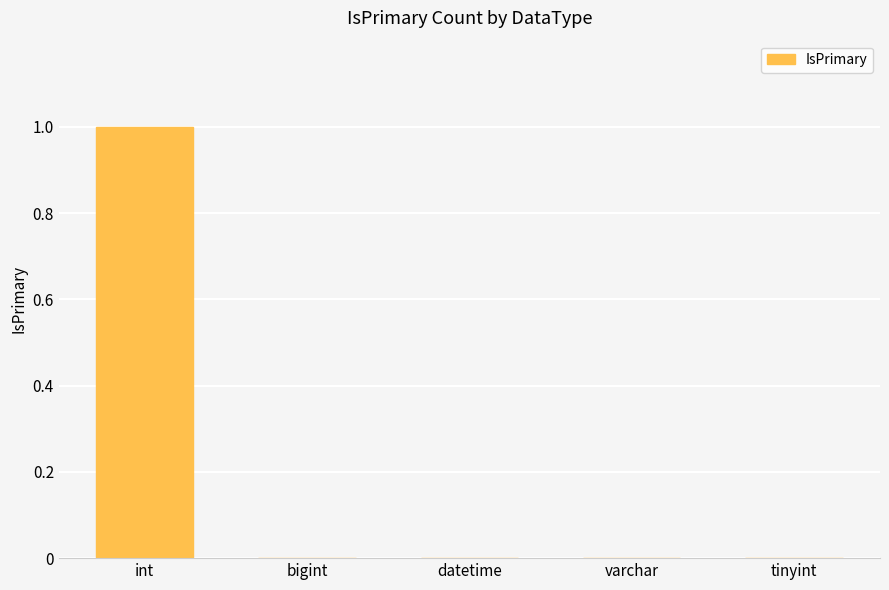

Does the chart contain stacked bars?

No